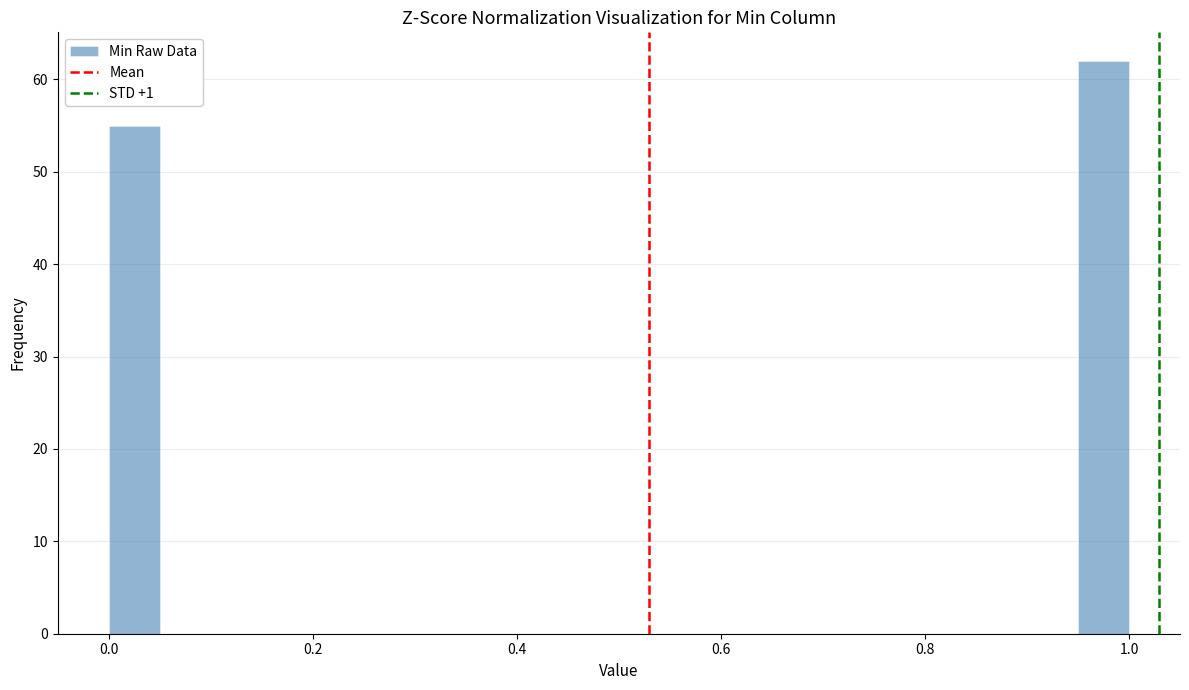

Around what value on the x-axis is the tallest bar? Give the approximate position of its centre, as read against the axis.

0.98